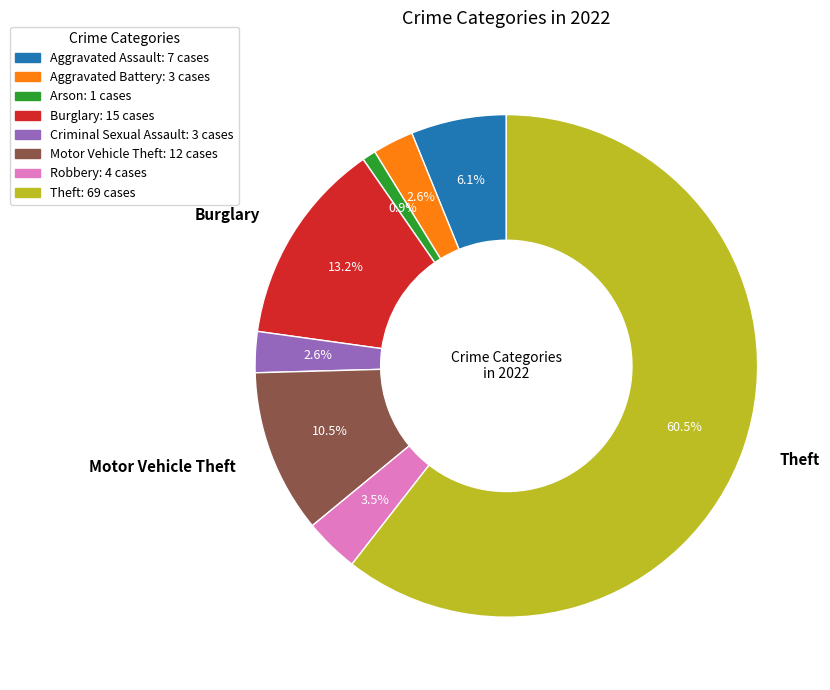

How many segments does this pie chart have?

8